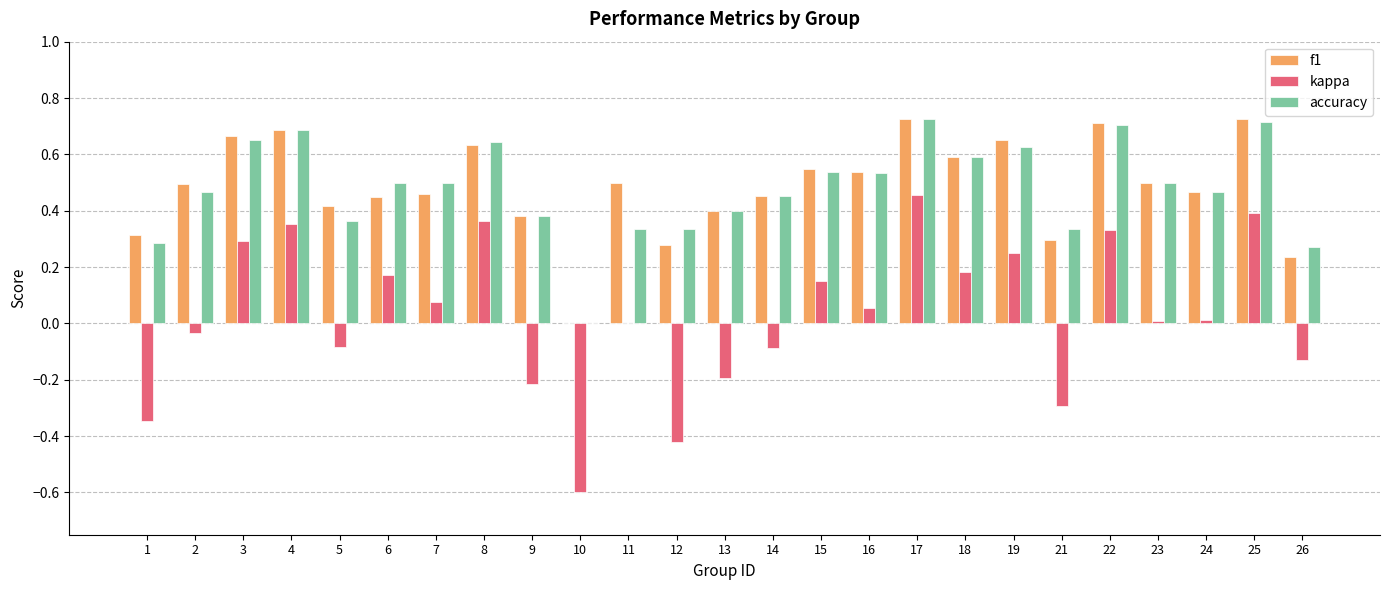

Which category has the highest value in the kappa series?

17